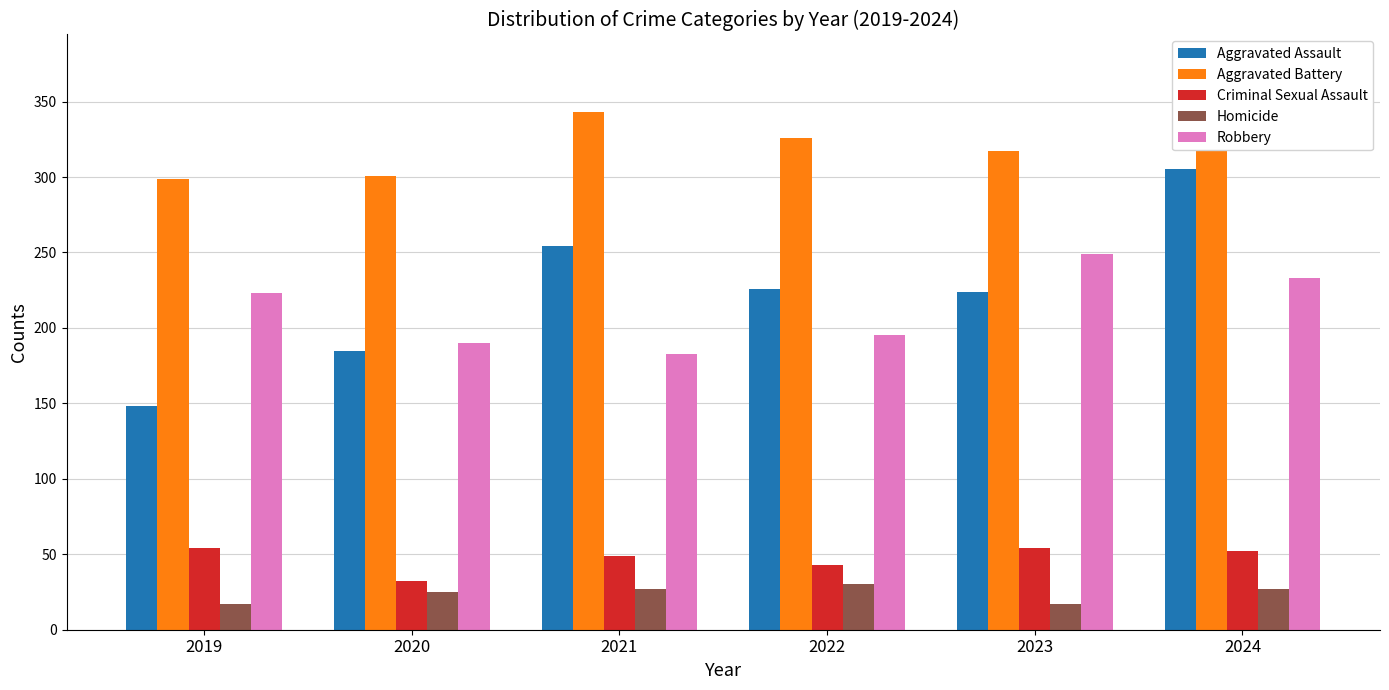

The value of Aggravated Assault at 2019 is 148. True or false?

True